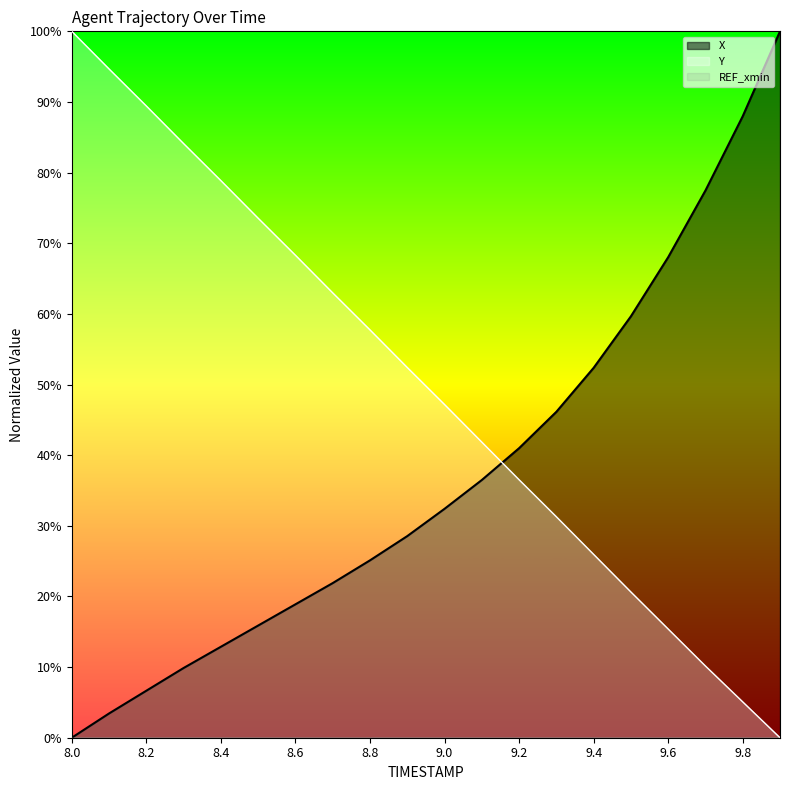

List the series in order of their peak value, highest first.

X, Y